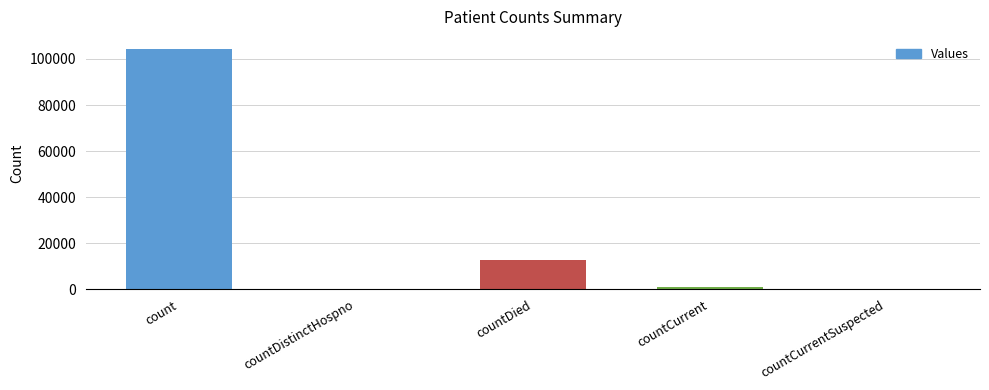

Reading right to left, extract all data points from this chart.

countCurrentSuspected=0	countCurrent=837	countDied=12566	countDistinctHospno=0	count=104368